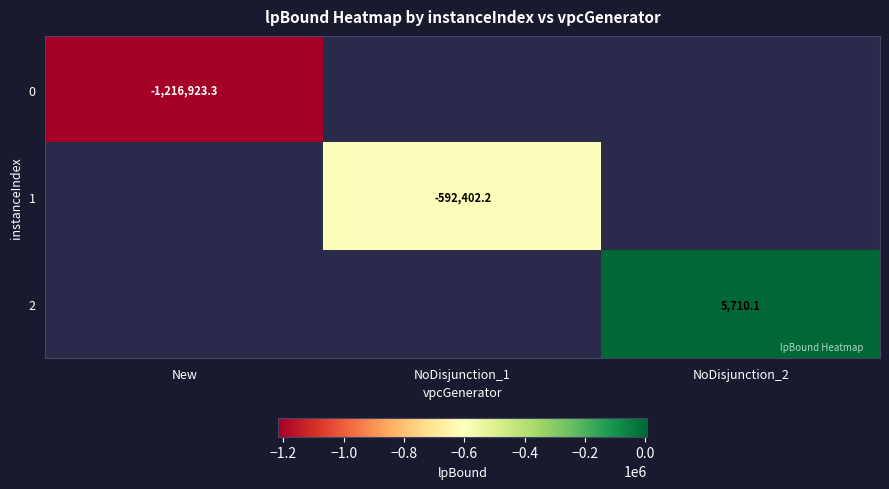

What is the smallest value displayed?

-1216923.3